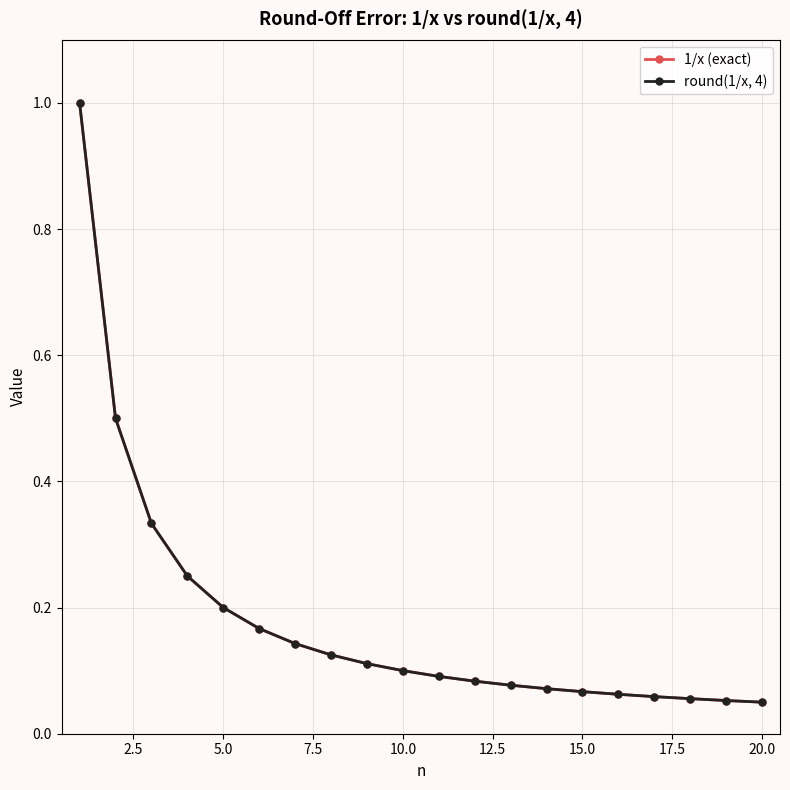

Rank the series by their average value, from lowest to highest.

round(1/x, 4), 1/x (exact)